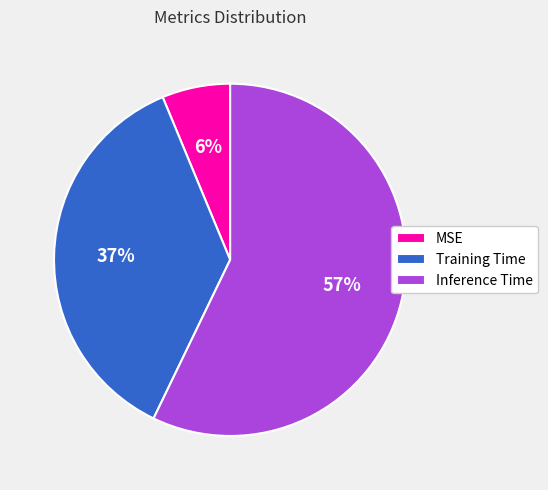

Rank the categories by value from lowest to highest.

MSE, Training Time, Inference Time